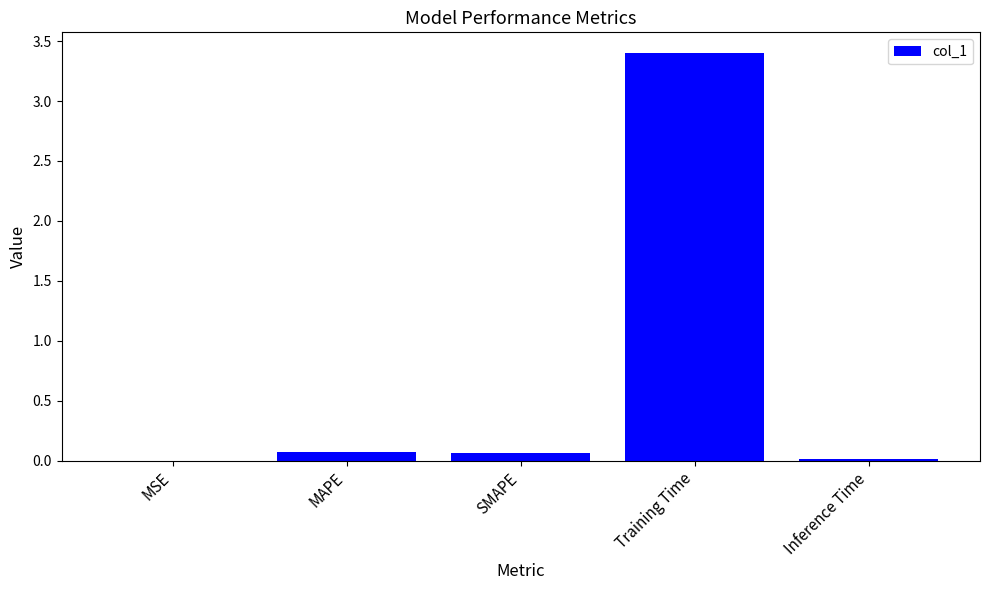

What is the difference between the values at MAPE and Training Time?

3.3